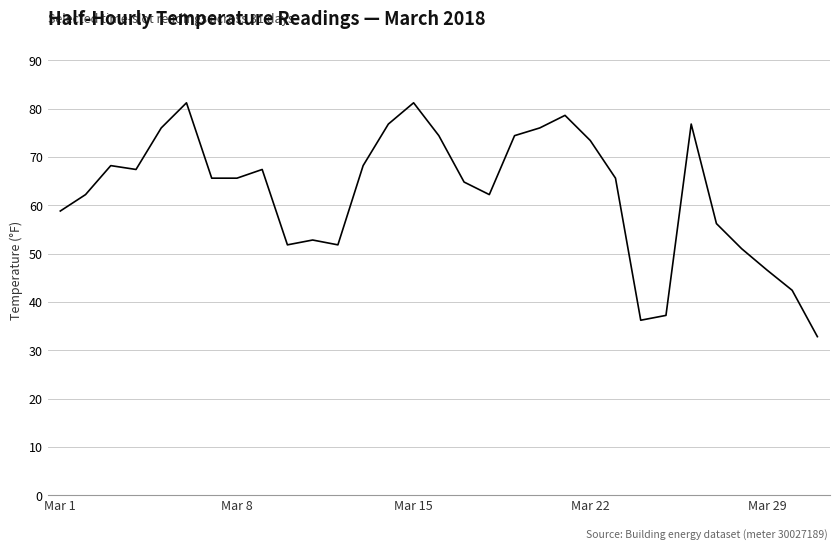

What is the difference between the maximum and minimum values?

48.4